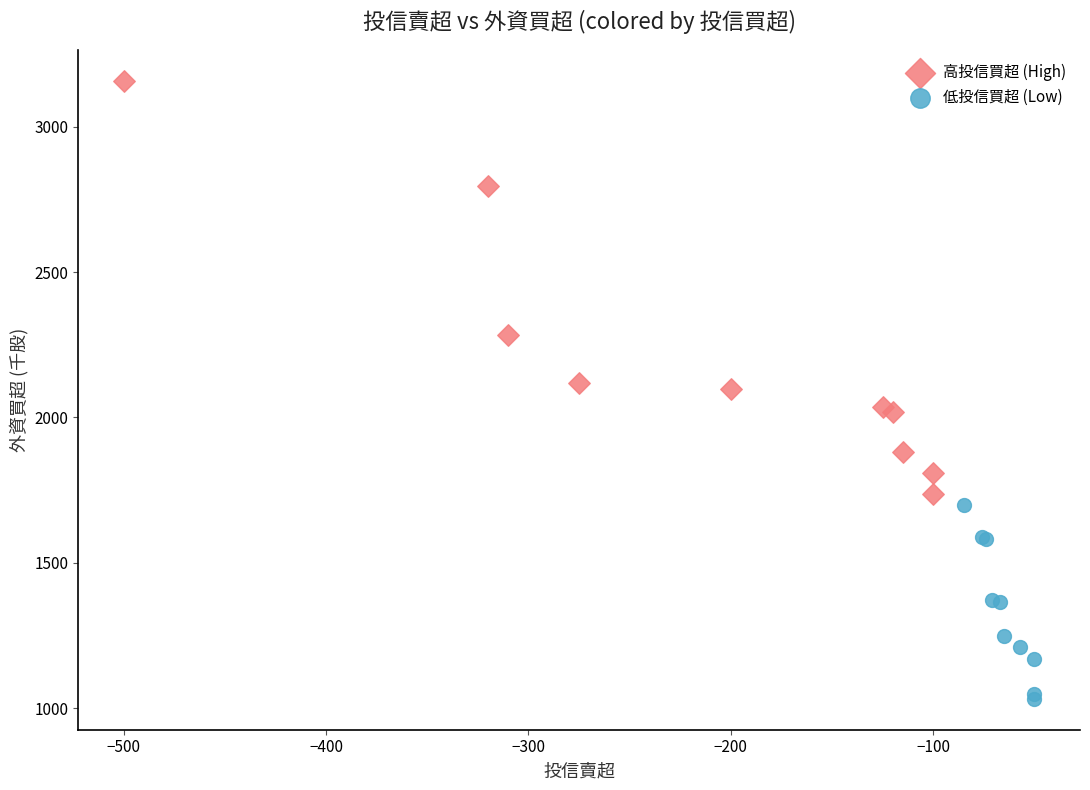

Which series has the largest Y range (max minus min)?

高投信買超 (High)